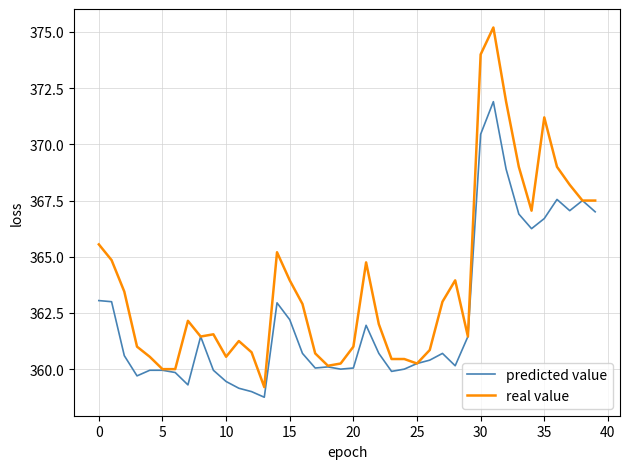

Which series has the largest range (max minus min)?

real value